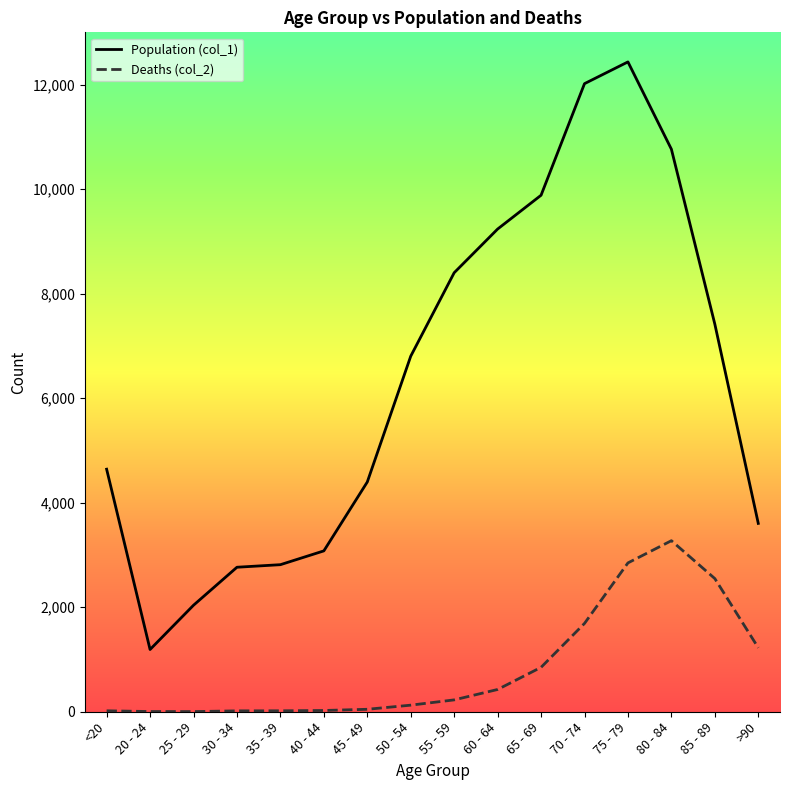

At which category is the sum across all series the highest?

75 - 79